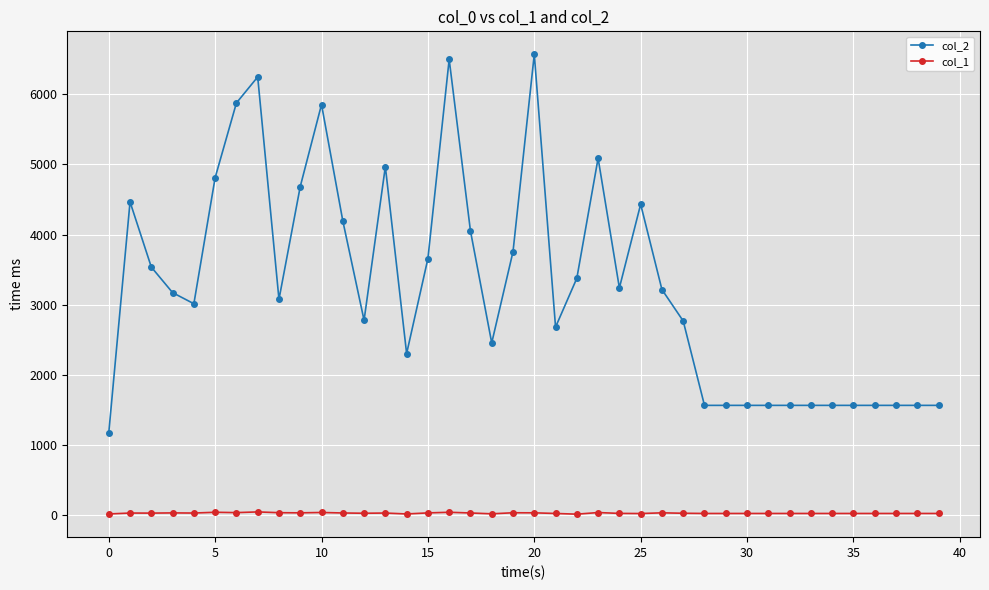

Is this an area chart (filled region under the line)?

No